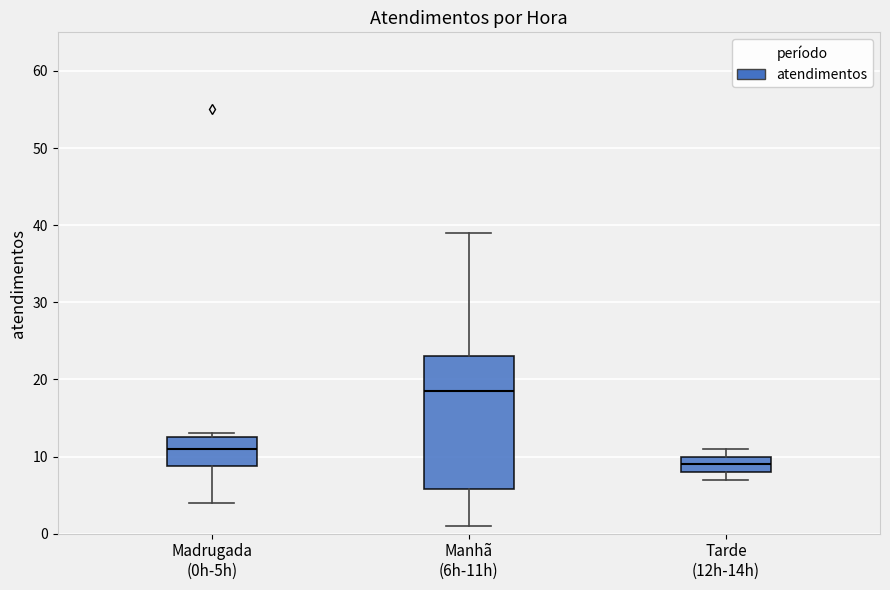

Which box has the lowest median line?

Tarde (12h-14h)